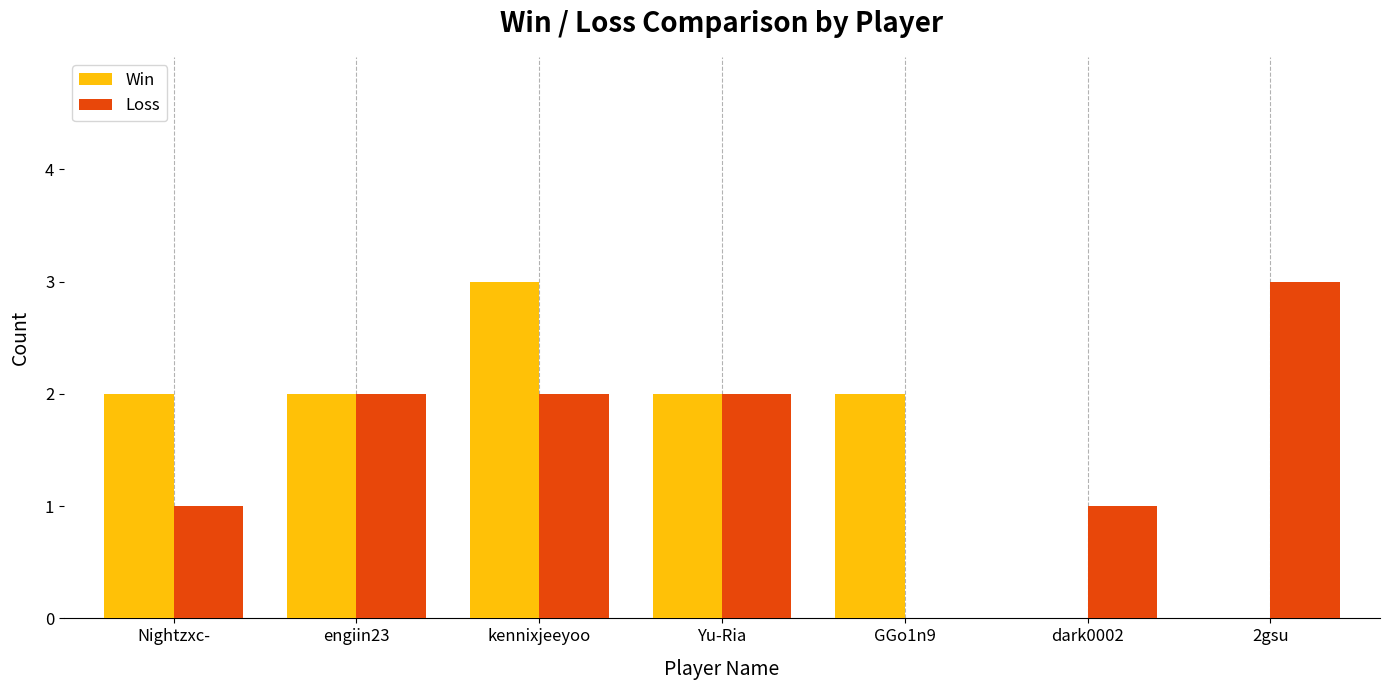

How many data points does each series have?

7